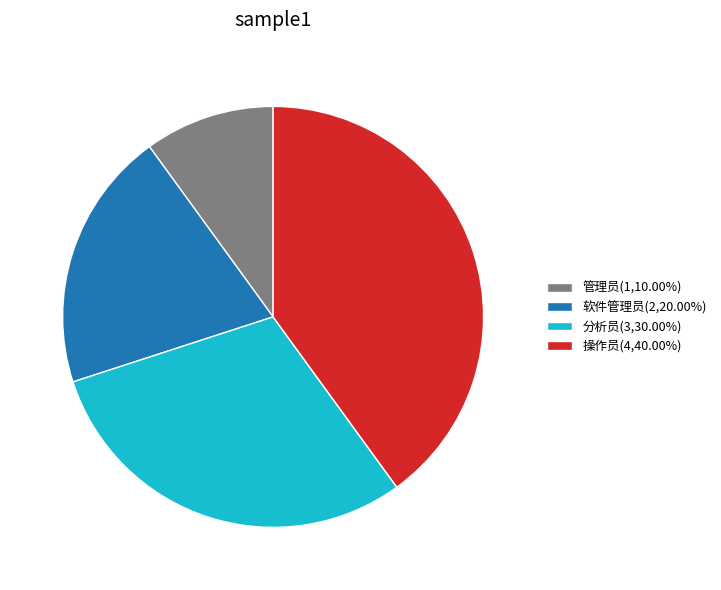

Count the number of slices in the pie.

4